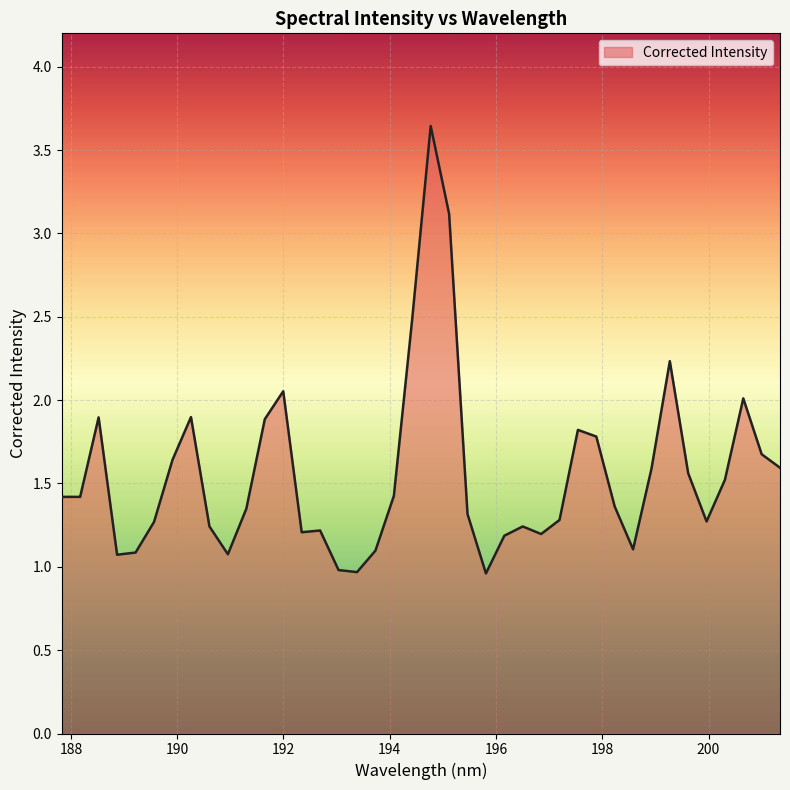

What is the minimum value shown in the chart?

1.0